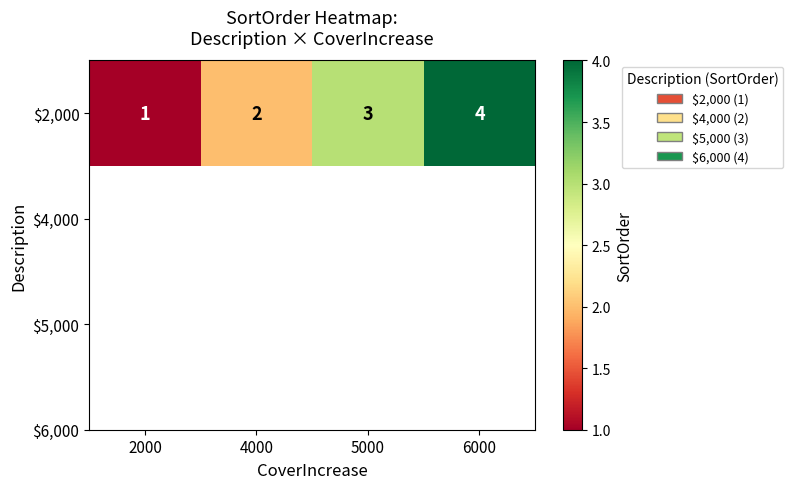

Where does the data first go above 3?

6000